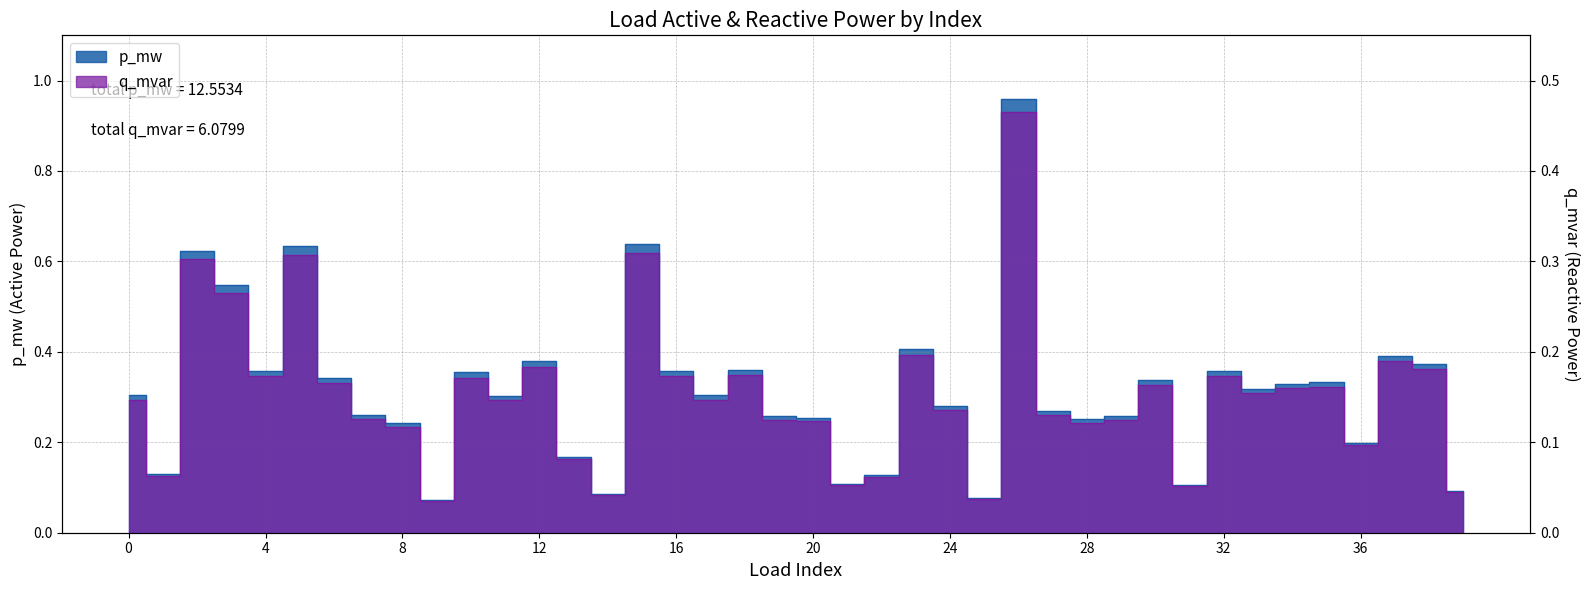

What is the total value across all series at 12?

0.6